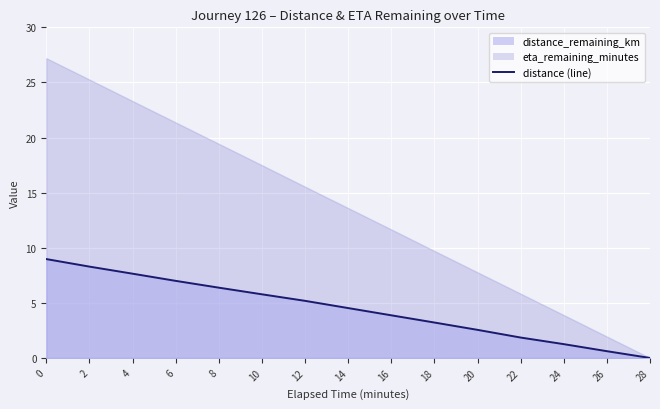

What is the change in value from 4.0 to 10.0?

-1.9